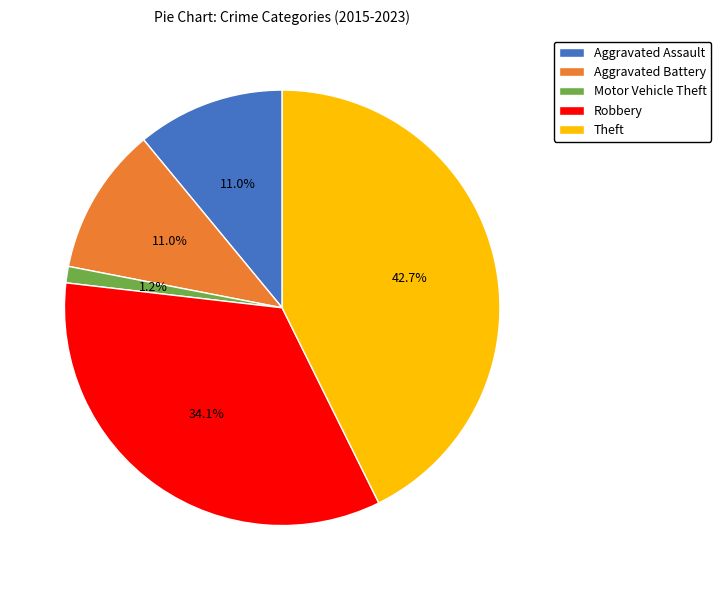

Do Aggravated Assault and Theft together represent more than half of the pie?

Yes